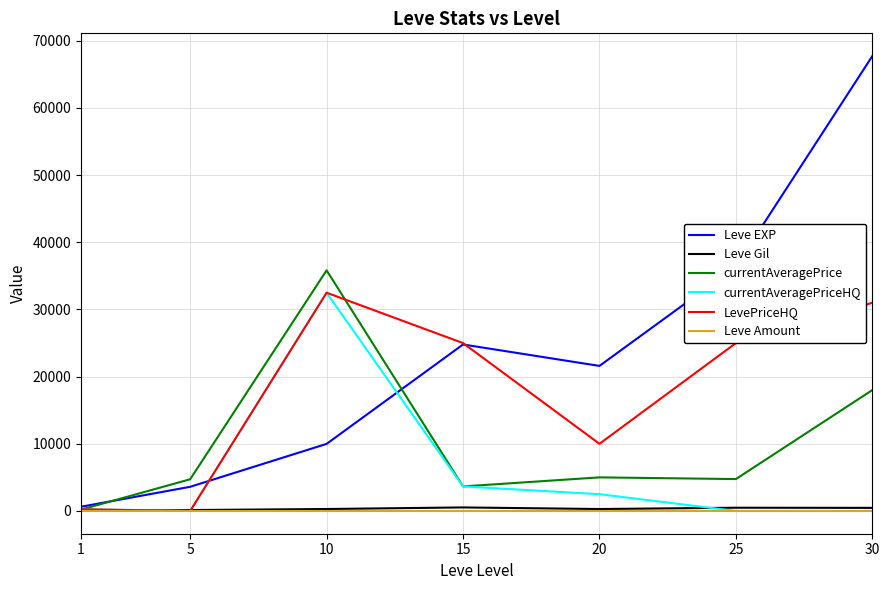

What is the difference between the currentAveragePrice values at 20 and 1?

4796.1